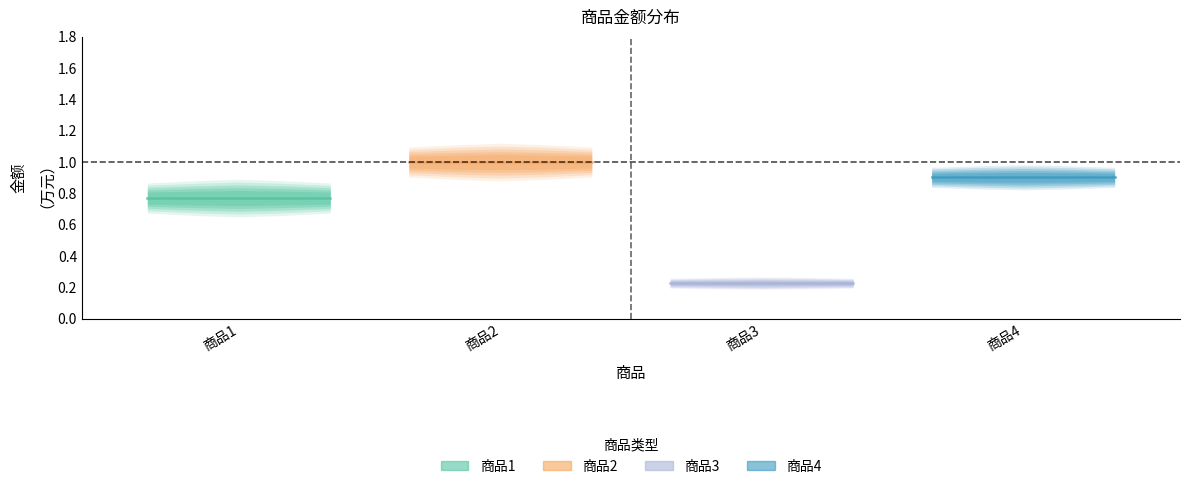

List the series in order of their peak value, lowest first.

商品3, 商品1, 商品4, 商品2